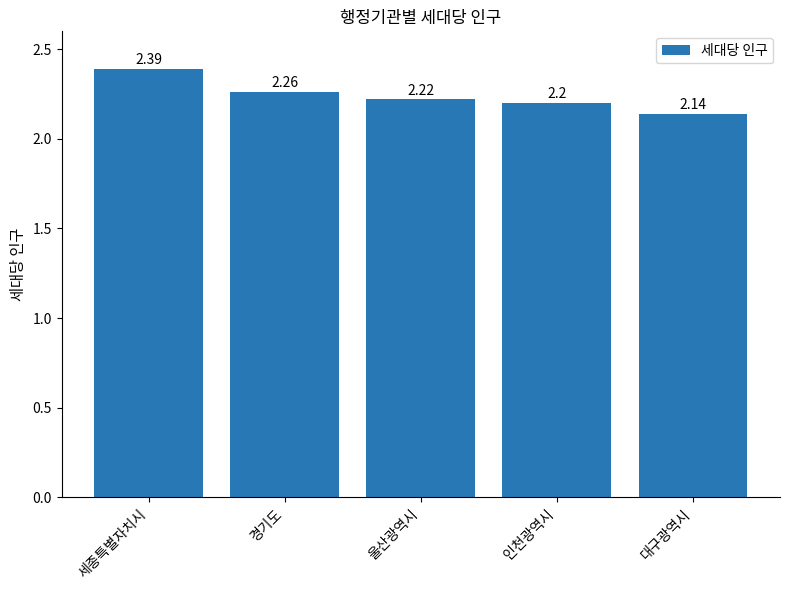

Rank the categories by value from highest to lowest.

세종특별자치시, 경기도, 울산광역시, 인천광역시, 대구광역시